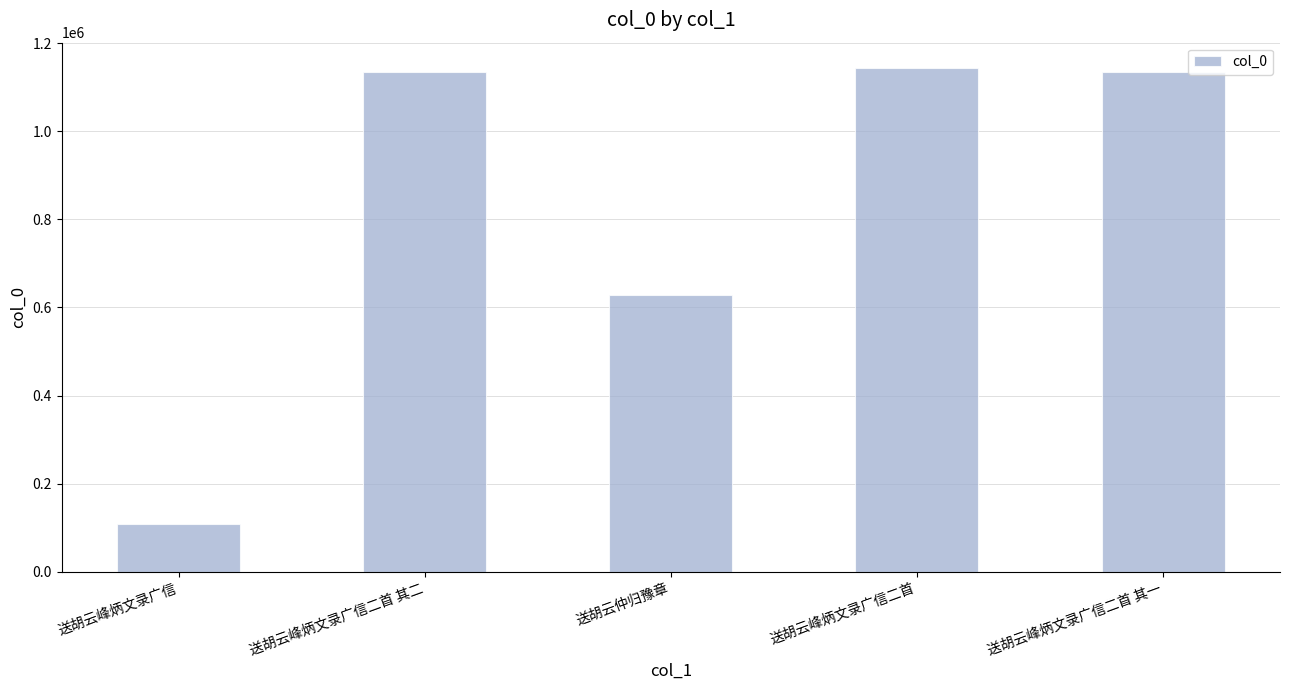

Read the value at 送胡云峰炳文录广信二首 其一, to the nearest 10.

1135330